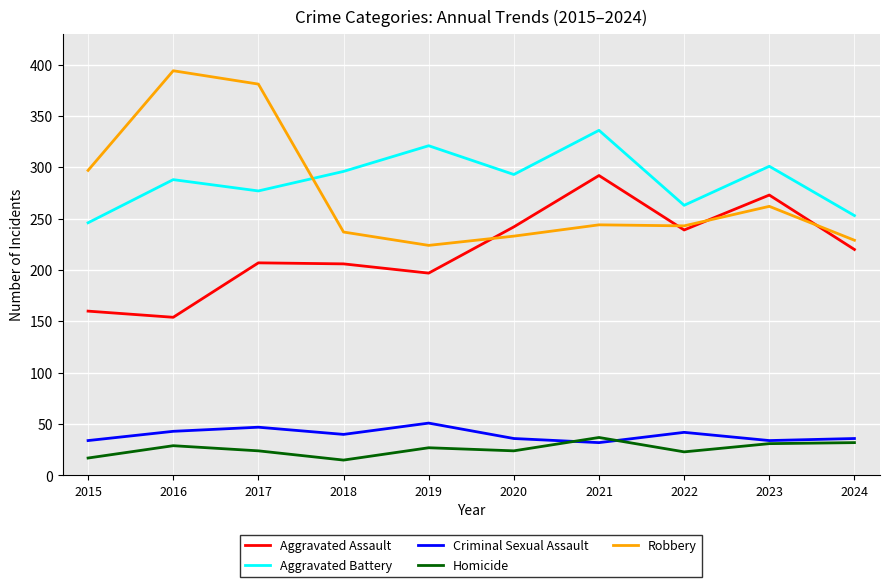

True or false: Criminal Sexual Assault has more than 1 interior local peaks.

True